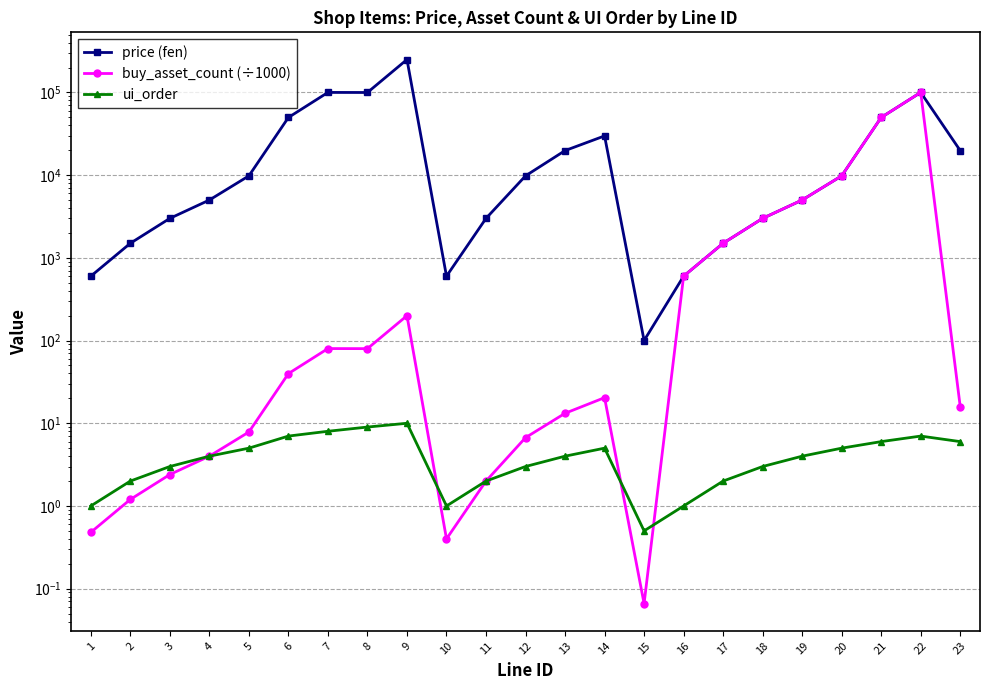

What is the sum of all buy_asset_count (÷1000) values?

170174.0